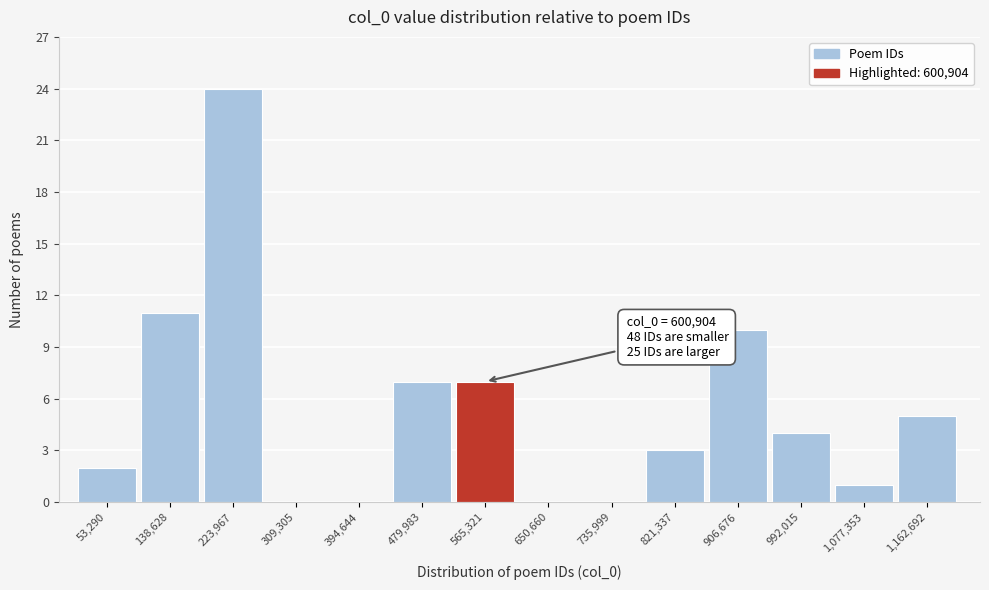

Reading right to left, extract all data points from this chart.

1,162,692=5	1,077,353=1	992,015=4	906,676=10	821,337=3	735,999=0	650,660=0	565,321=7	479,983=7	394,644=0	309,305=0	223,967=24	138,628=11	53,290=2